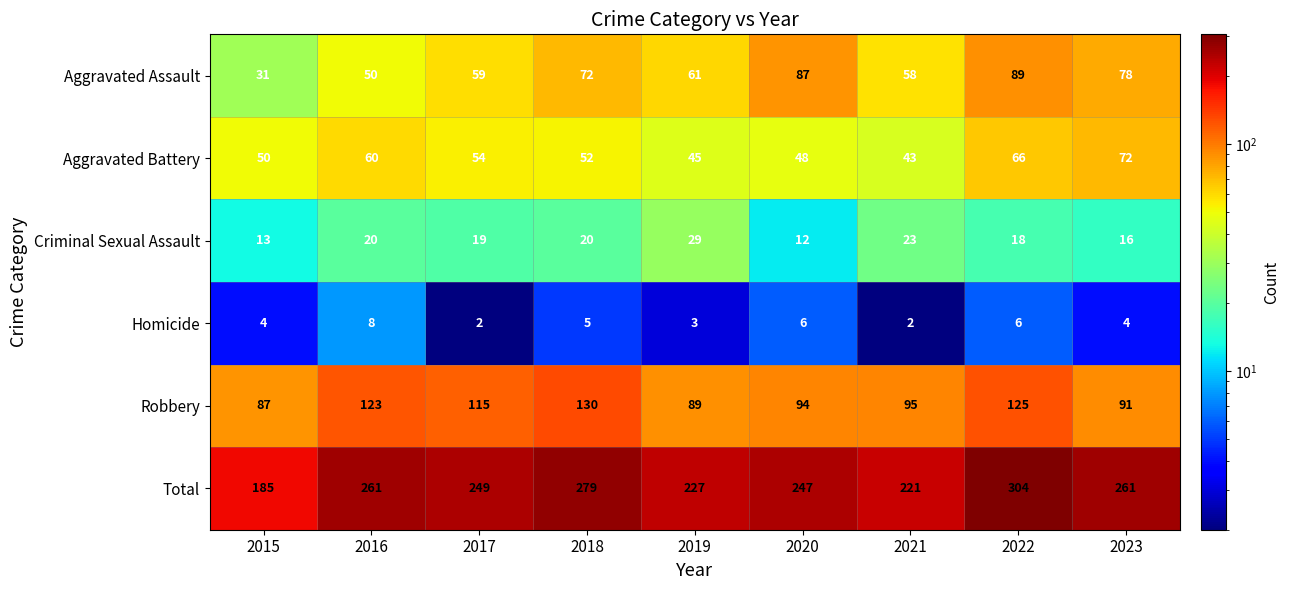

True or false: Aggravated Battery has a value of 52 at 2018.

True